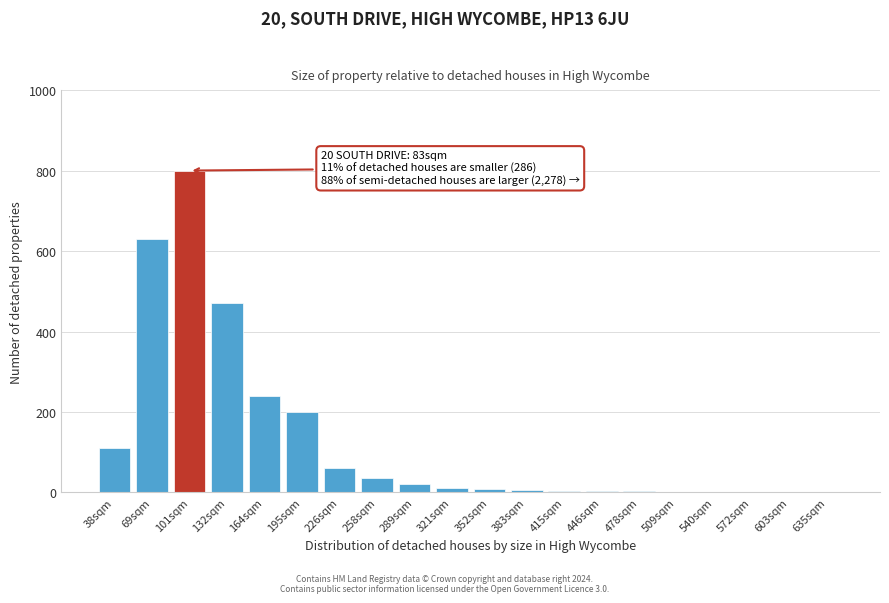

At which label is the value closest to 400?

132sqm